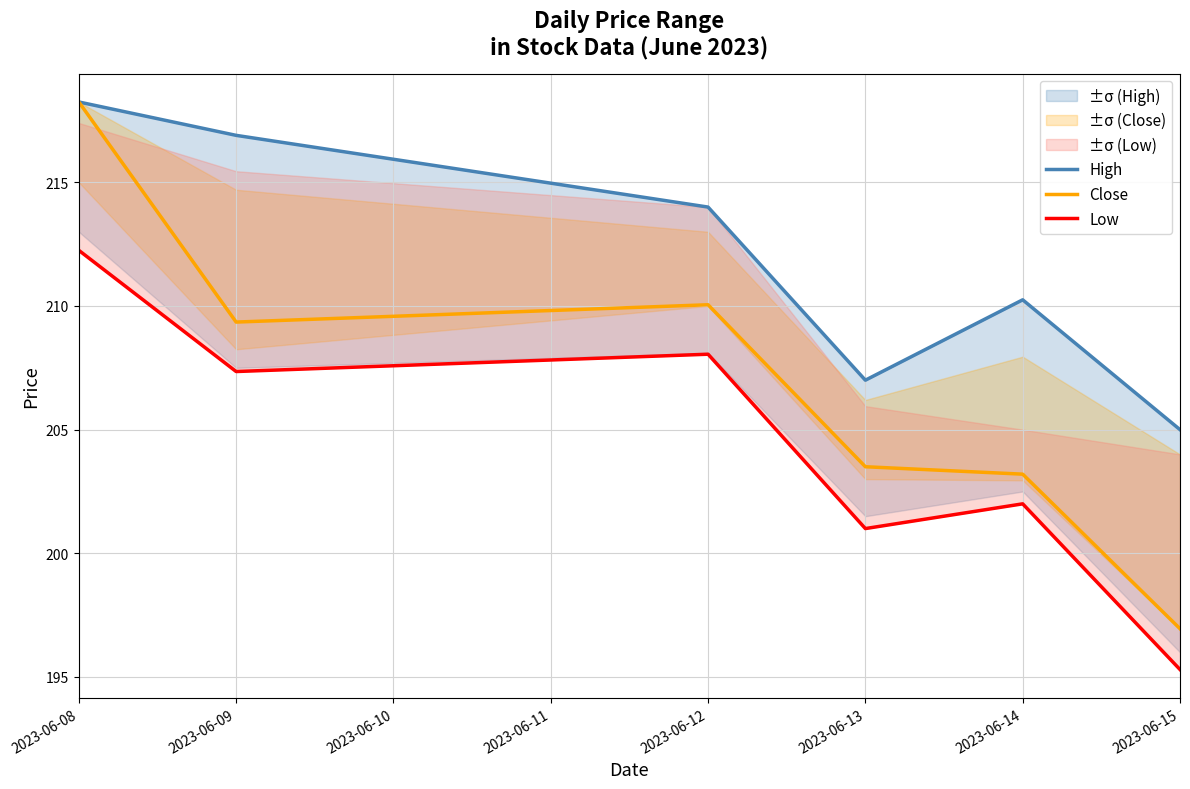

Which series has the largest total across all categories?

High